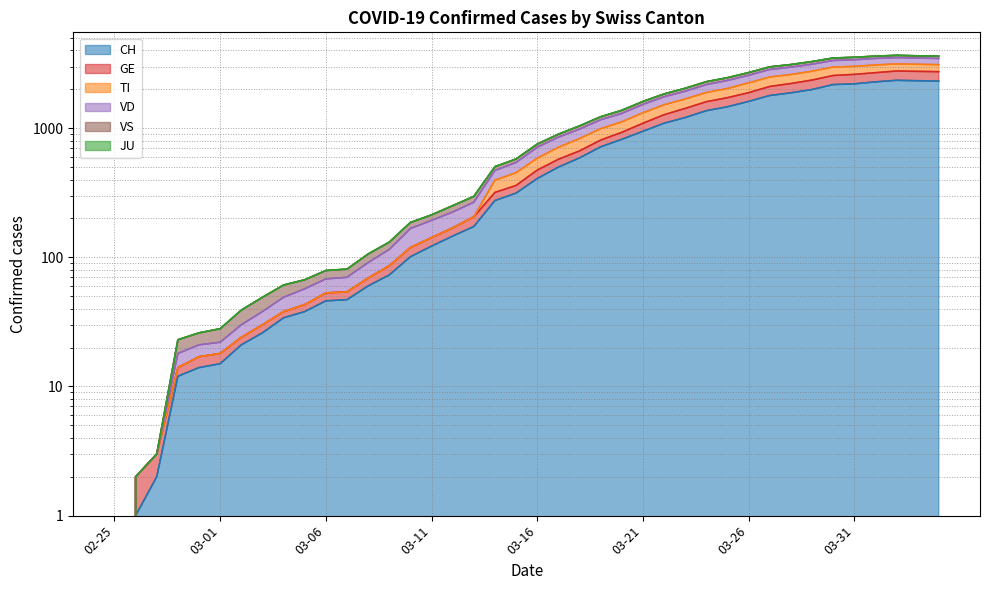

What value does the CH series have at 2020-03-30, to the nearest 10?

2170